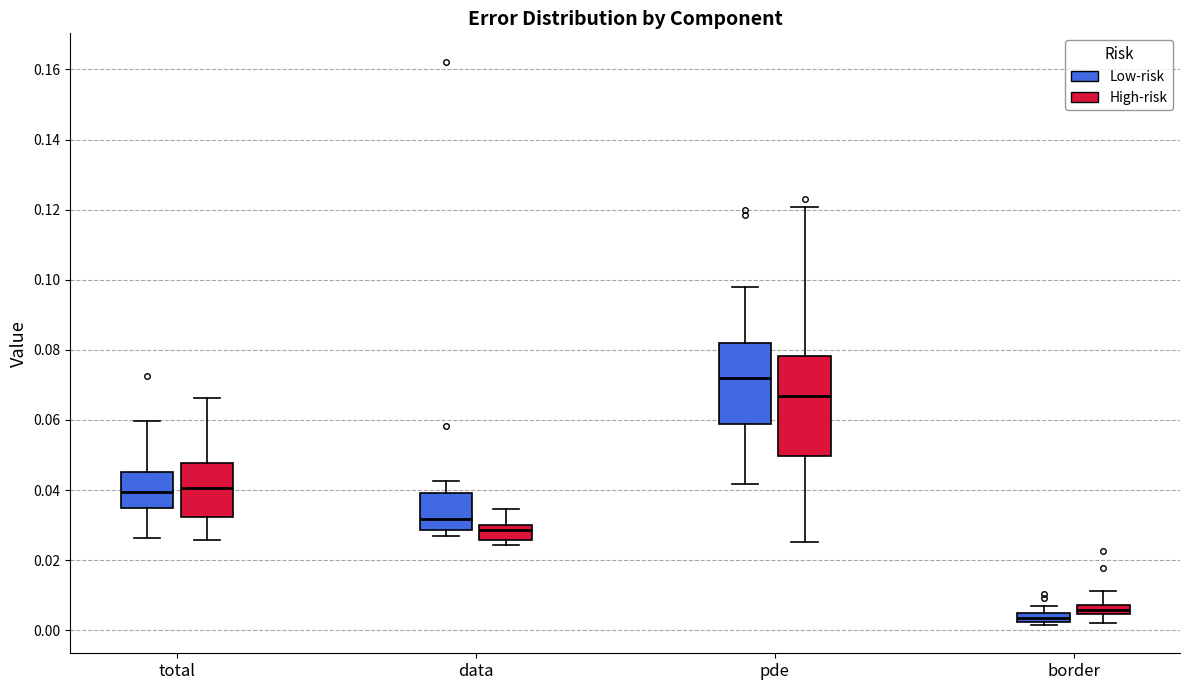

Which box is the tallest, from its lower edge to its upper edge?

pde (High-risk)